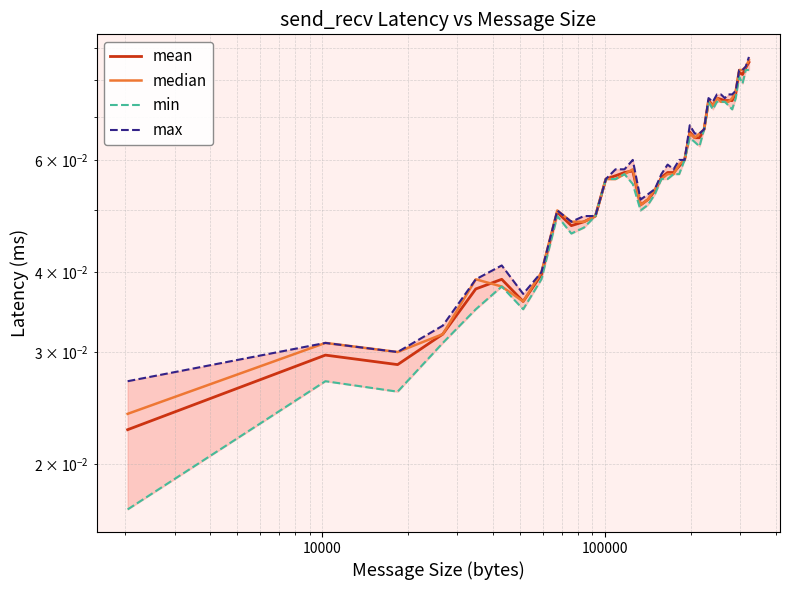

How many interior local valleys does the median series have?

5